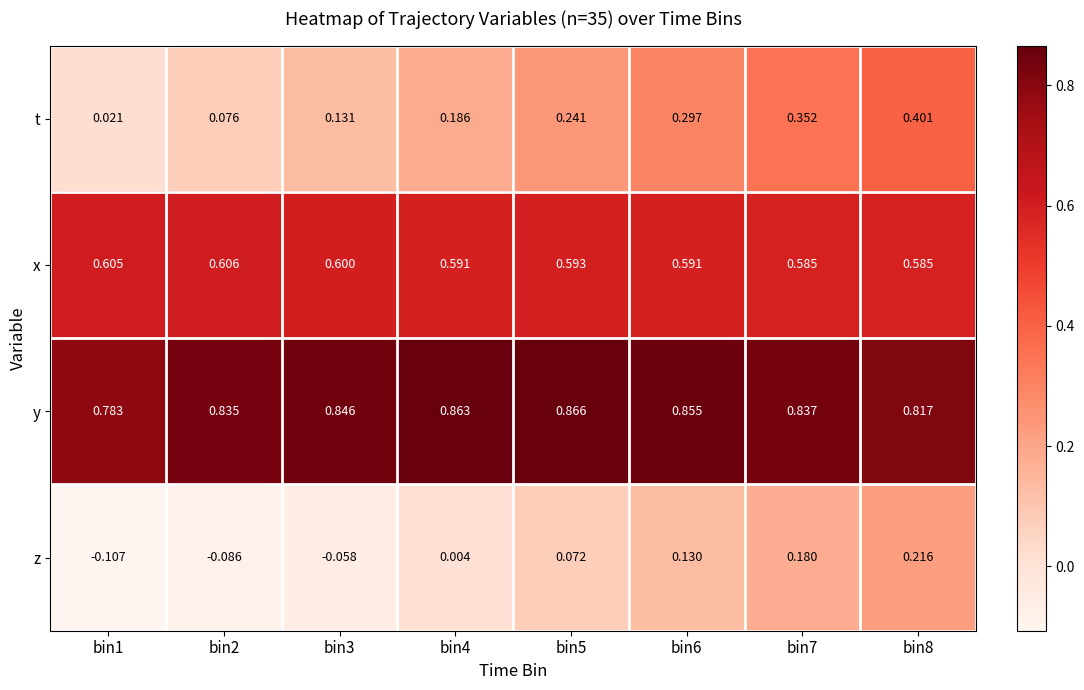

Which series has the largest total across all categories?

y